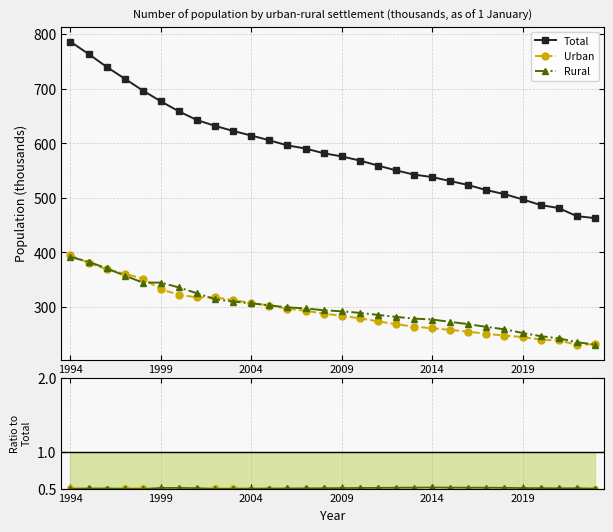

The value of Total at 28 is 466.6. True or false?

True